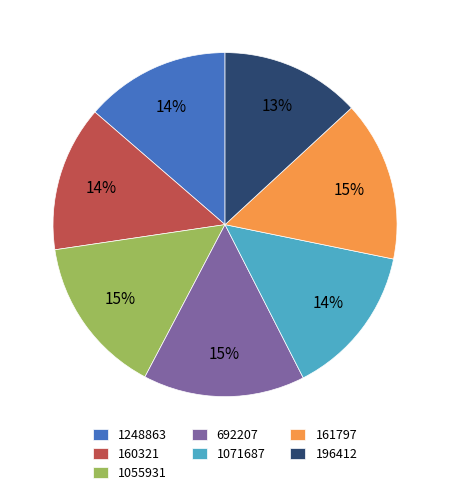

What is the ratio of the value at 196412 to the value at 692207?

0.9